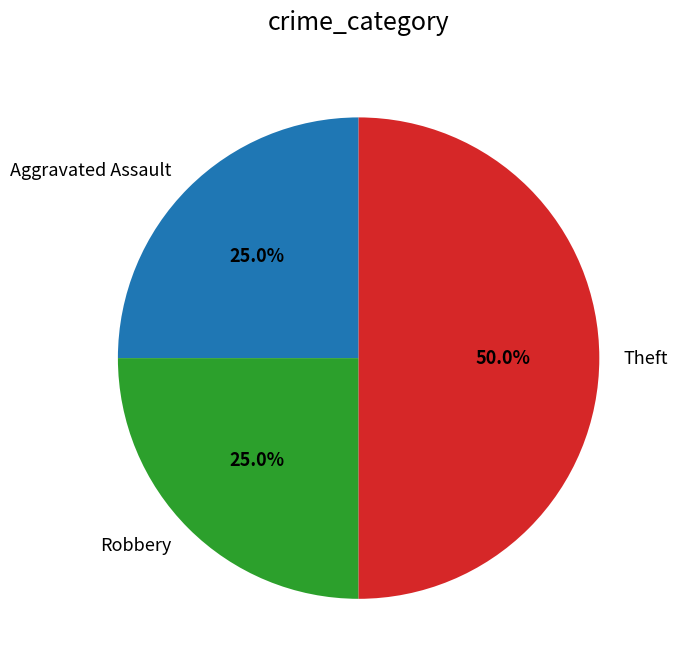

To the nearest percent, what percentage of the pie is Theft?

50%